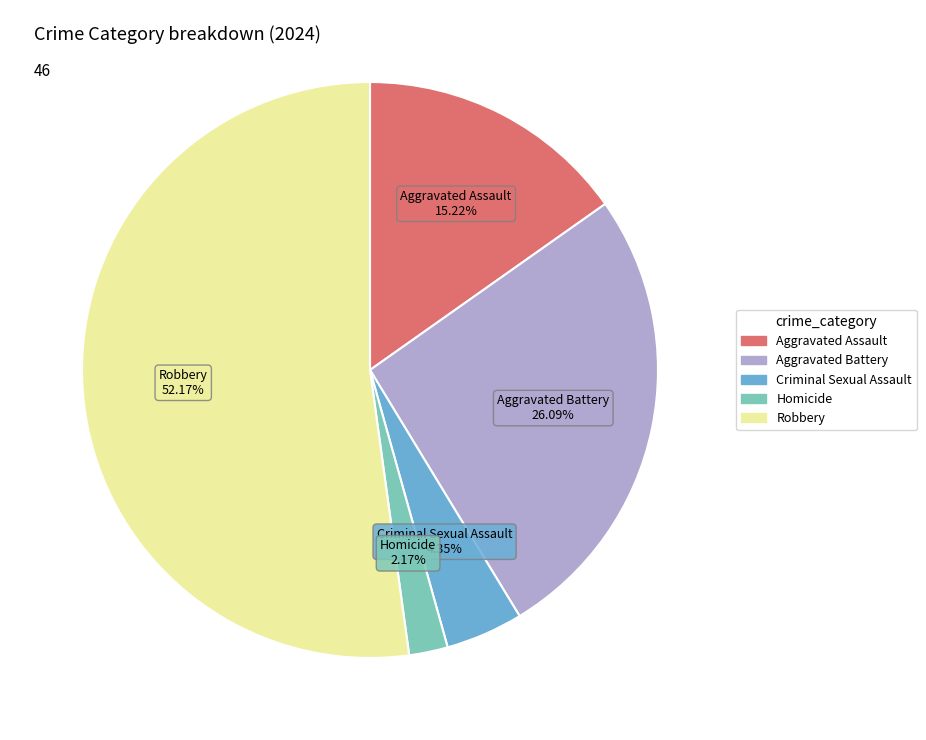

Rank the categories by value from highest to lowest.

Robbery, Aggravated Battery, Aggravated Assault, Criminal Sexual Assault, Homicide